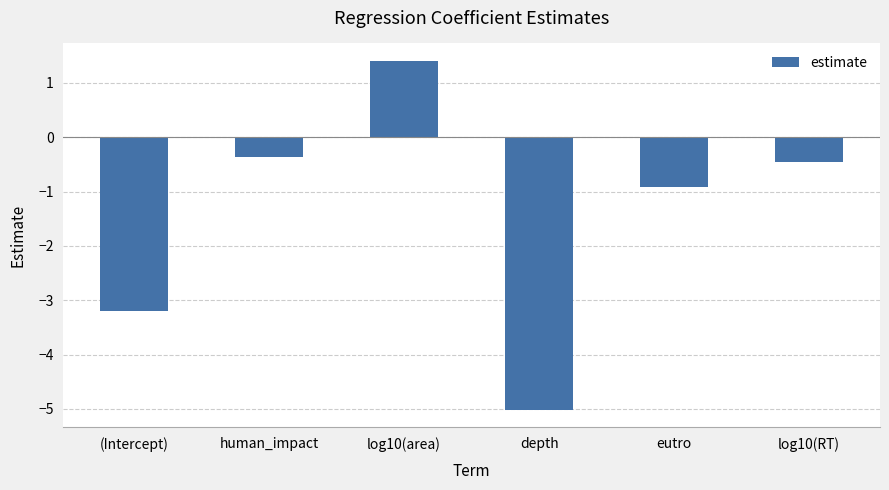

Read the value at log10(RT).

-0.5